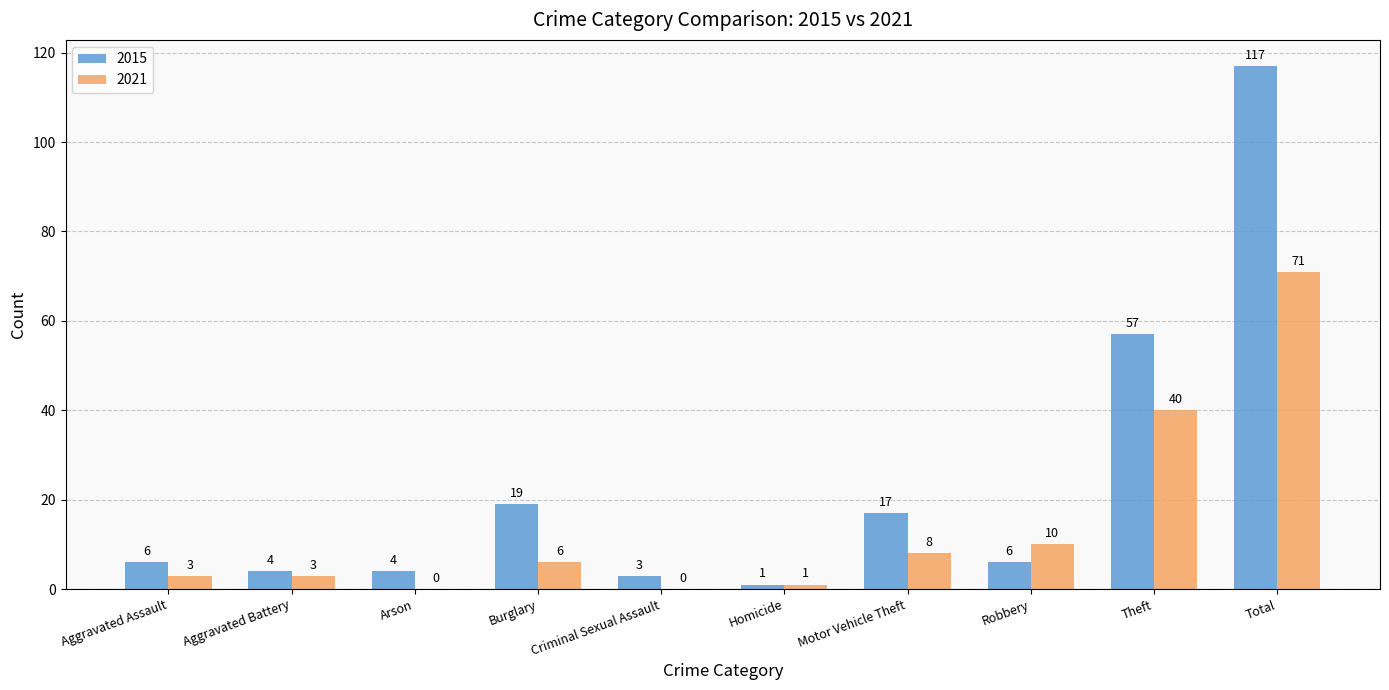

Which series changed the most between Aggravated Battery and Total?

2015